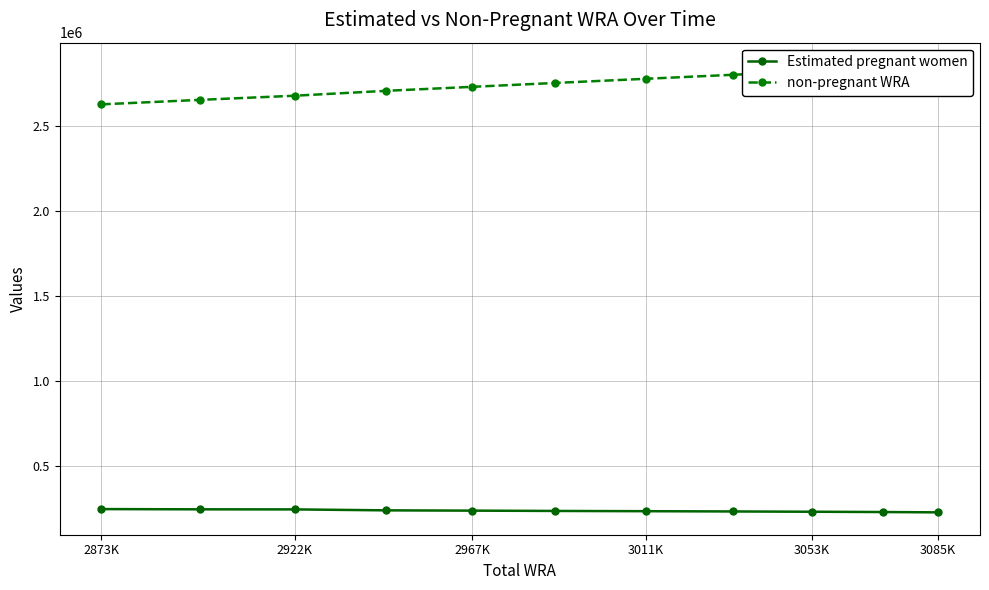

What is the minimum value shown in the chart?

227351.7